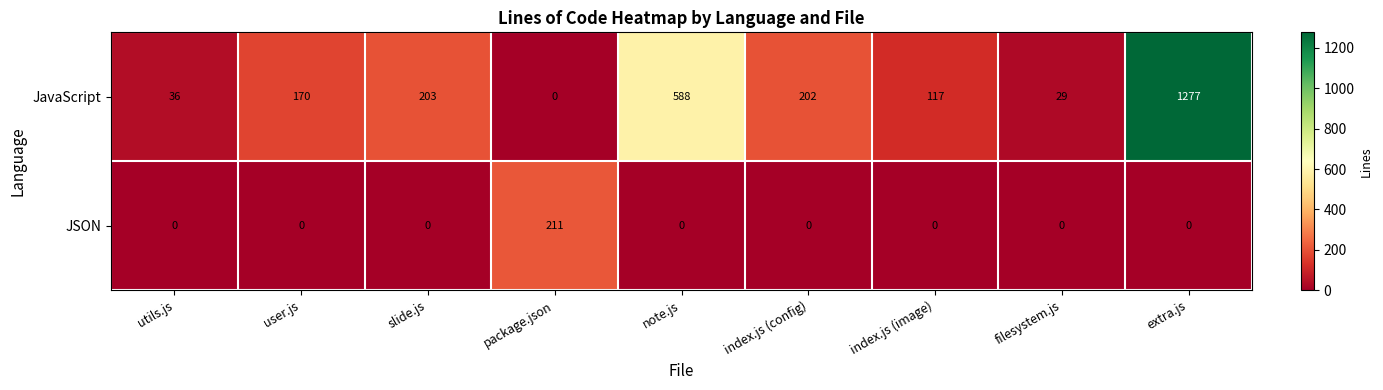

Which series has the largest total across all categories?

JavaScript